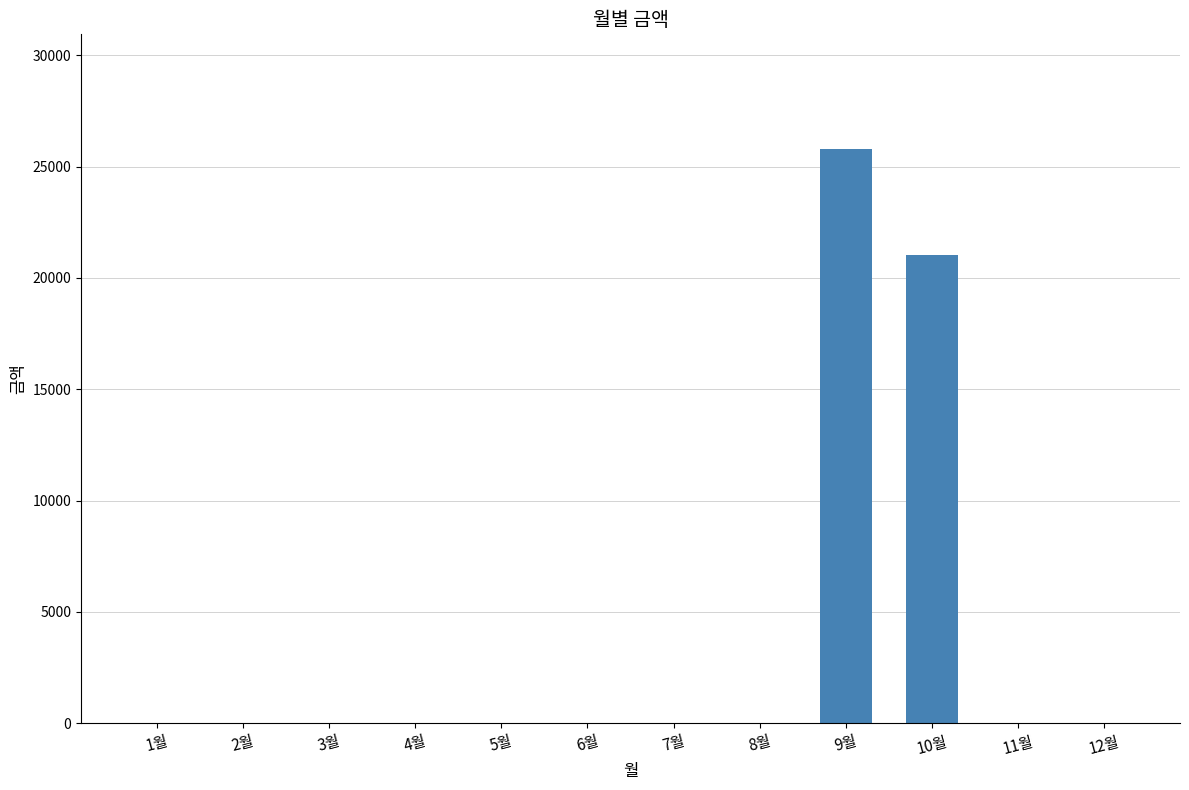

What is the maximum value shown in the chart?

25780